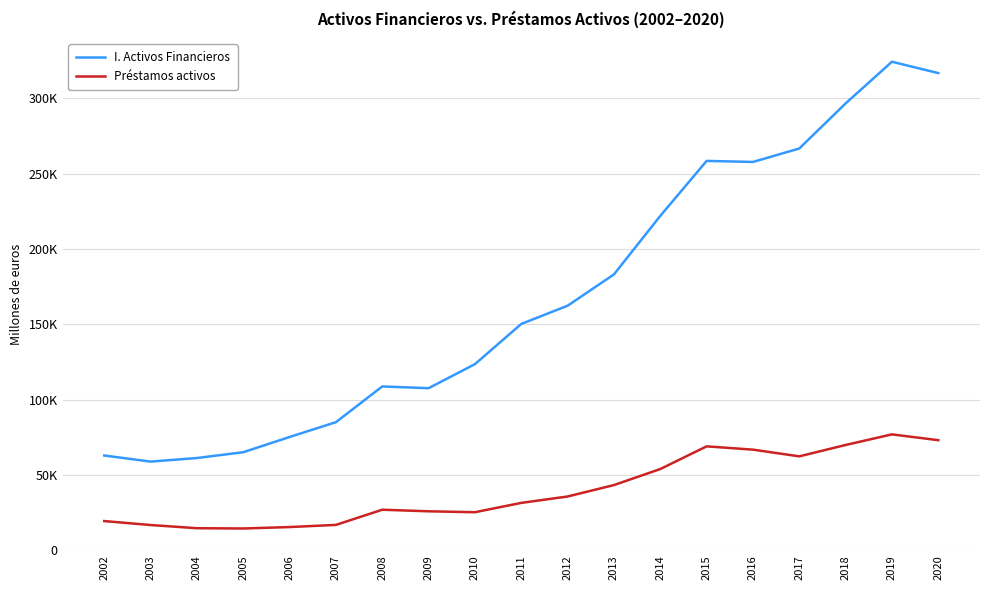

What is the sum of all I. Activos Financieros values?

3187381